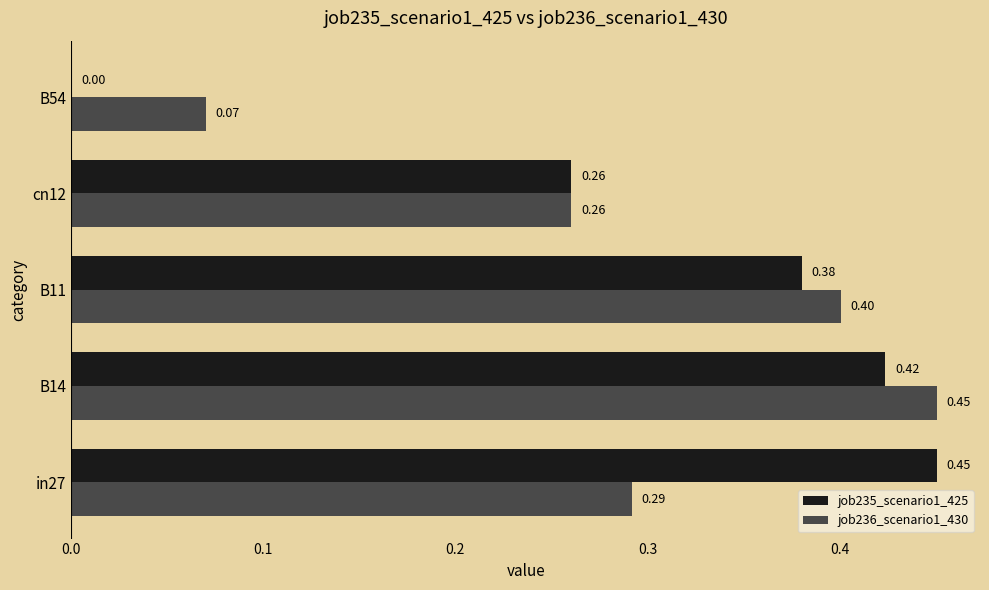

Which series has the largest total across all categories?

job235_scenario1_425